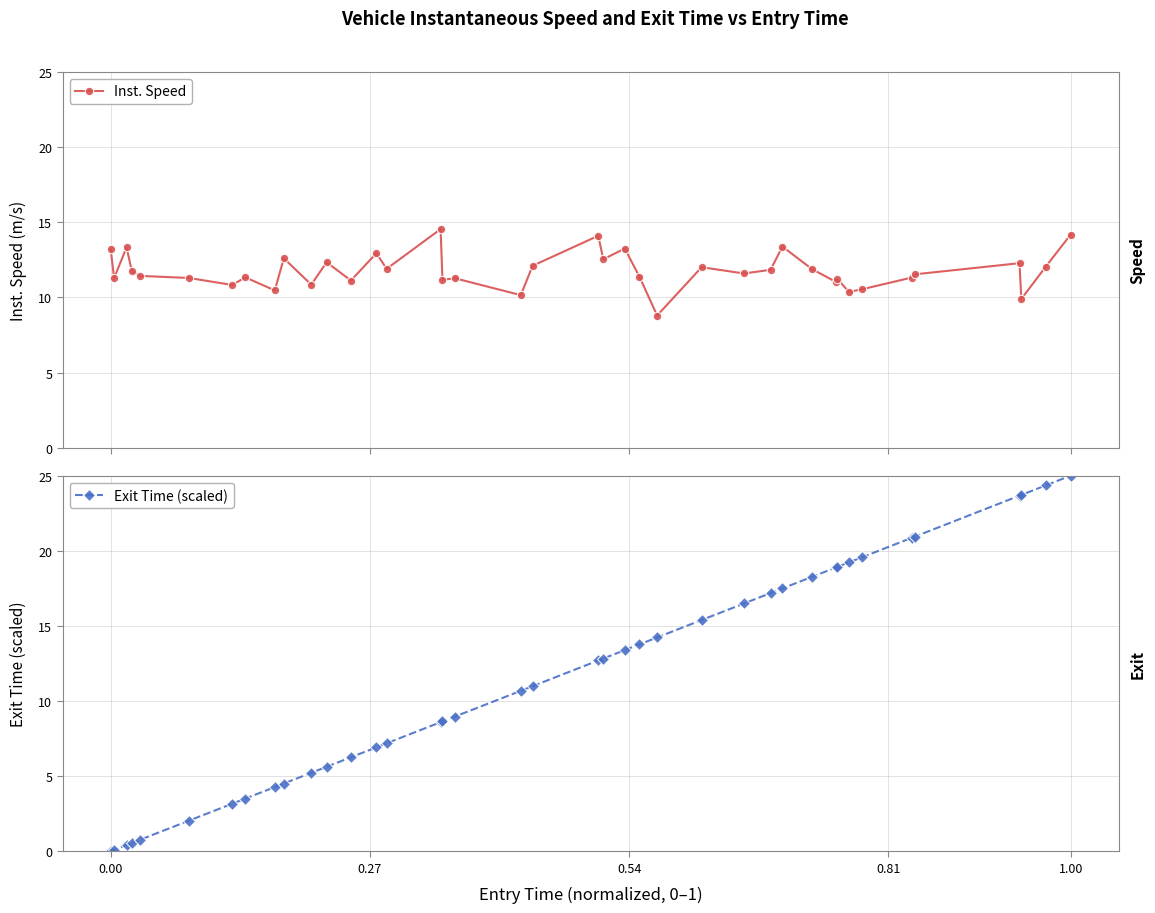

Reading left to right, extract all data points from this chart.

Inst. Speed: 13.2	11.3	13.3	11.7	11.4	11.3	10.8	11.3	10.5	12.6	10.9	12.3	11.1	12.9	11.9	14.5	11.2	11.3	10.1	12.1	14.1	12.5	13.3	11.4	8.8	12.0	11.6	11.8	13.4	11.9	11.0	11.2	10.4	10.5	11.3	11.5	12.3	9.9	12.0	14.2
Exit Time (scaled): 0.0	0.1	0.4	0.6	0.8	2.0	3.2	3.5	4.3	4.5	5.2	5.6	6.3	6.9	7.2	8.6	8.6	9.0	10.7	11.0	12.7	12.8	13.4	13.8	14.2	15.4	16.5	17.2	17.5	18.3	18.9	18.9	19.2	19.6	20.9	20.9	23.7	23.7	24.3	25.0